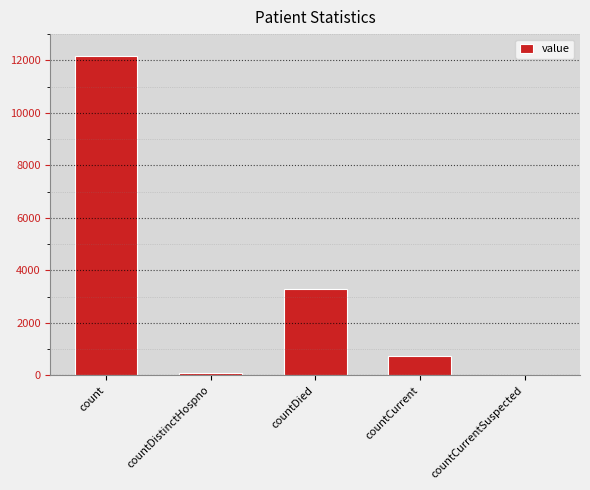

Is it true that the value at countDied is 3289?

True